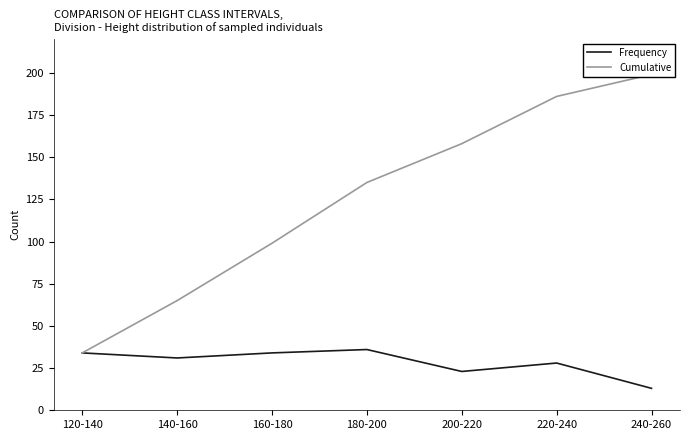

Reading right to left, transcribe all the data shown in this chart.

Frequency: 13	28	23	36	34	31	34
Cumulative: 199	186	158	135	99	65	34